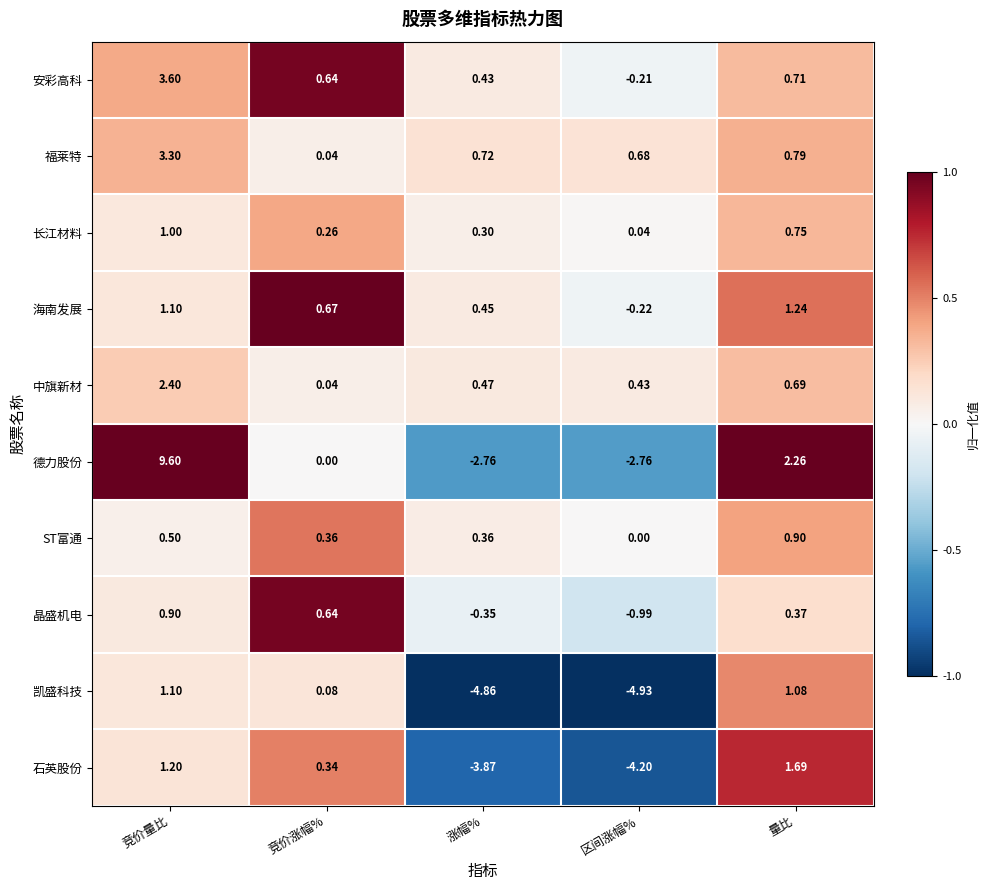

Which series changed the most between 竞价量比 and 涨幅%?

德力股份